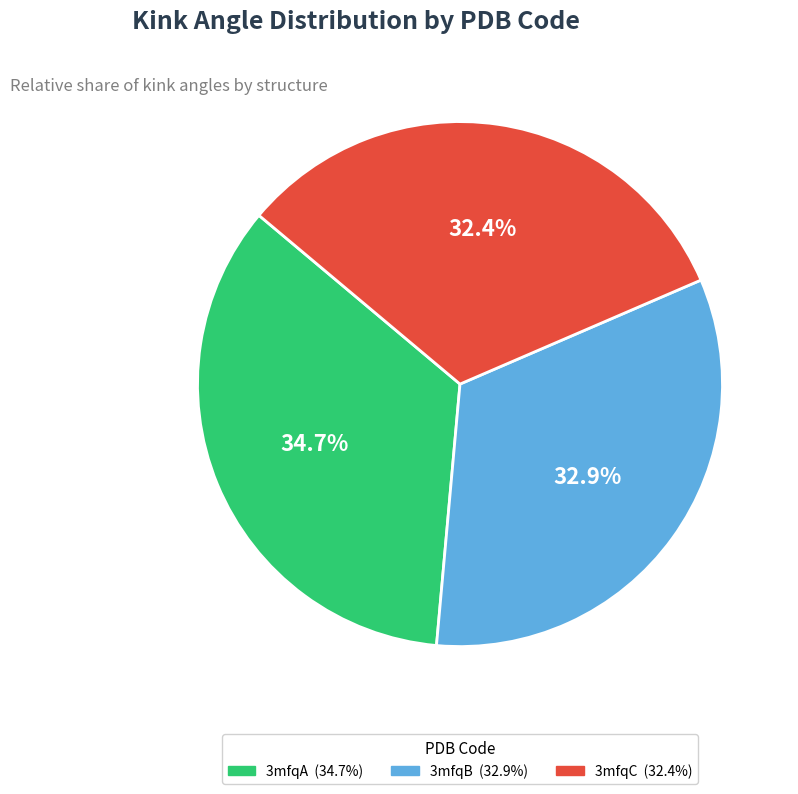

To the nearest percent, what portion does 3mfqA represent?

35%